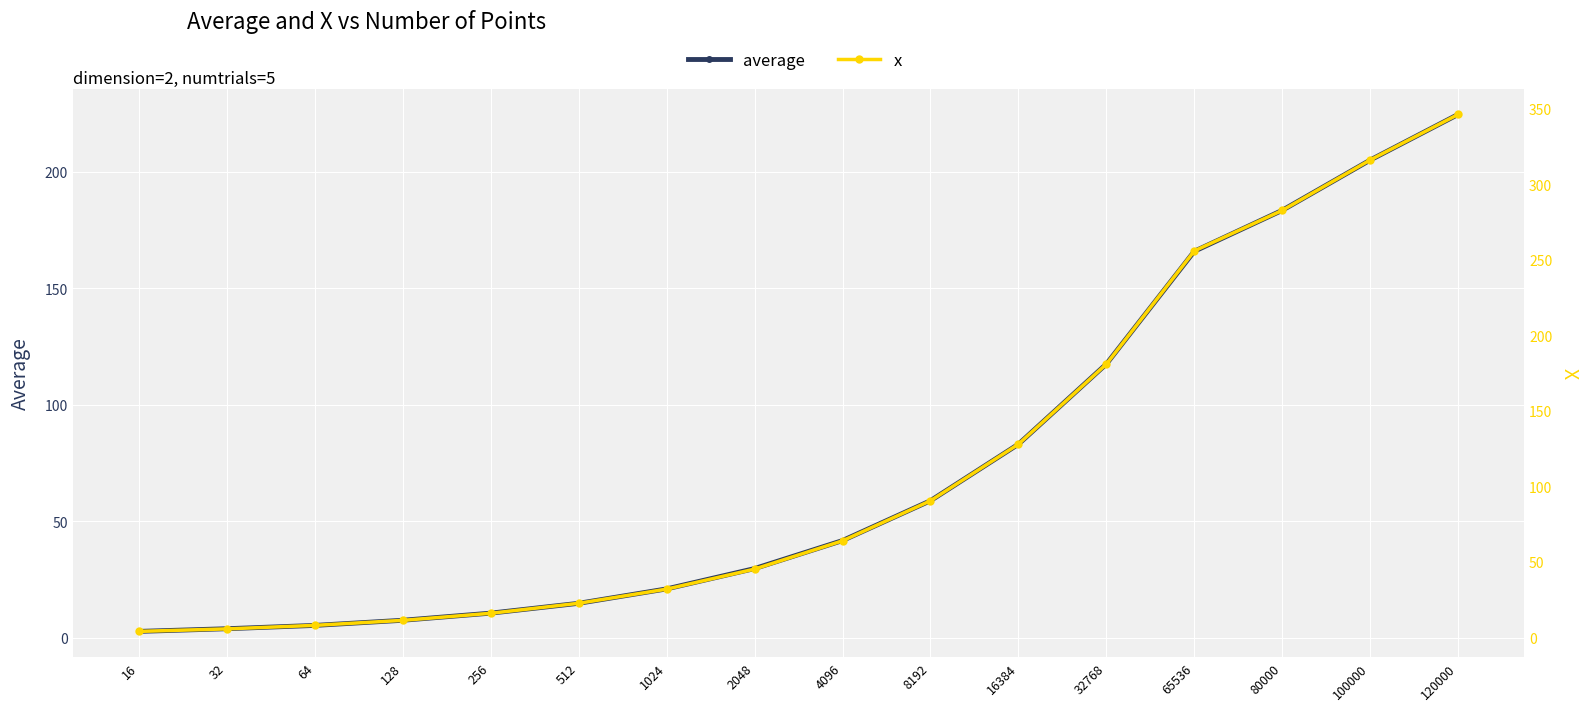

Is it true that x equals 34.1 at 4096?

False